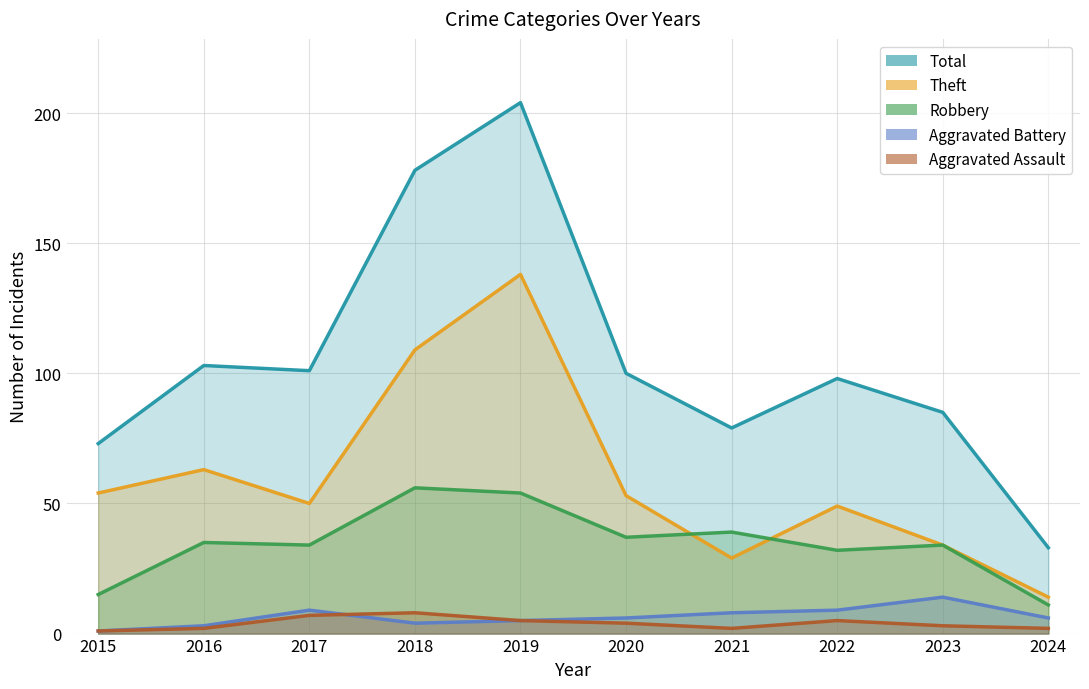

Reading left to right, list all the values displayed in this chart.

Theft: 2015=54	2016=63	2017=50	2018=109	2019=138	2020=53	2021=29	2022=49	2023=34	2024=14
Robbery: 2015=15	2016=35	2017=34	2018=56	2019=54	2020=37	2021=39	2022=32	2023=34	2024=11
Aggravated Battery: 2015=1	2016=3	2017=9	2018=4	2019=5	2020=6	2021=8	2022=9	2023=14	2024=6
Aggravated Assault: 2015=1	2016=2	2017=7	2018=8	2019=5	2020=4	2021=2	2022=5	2023=3	2024=2
Total: 2015=73	2016=103	2017=101	2018=178	2019=204	2020=100	2021=79	2022=98	2023=85	2024=33